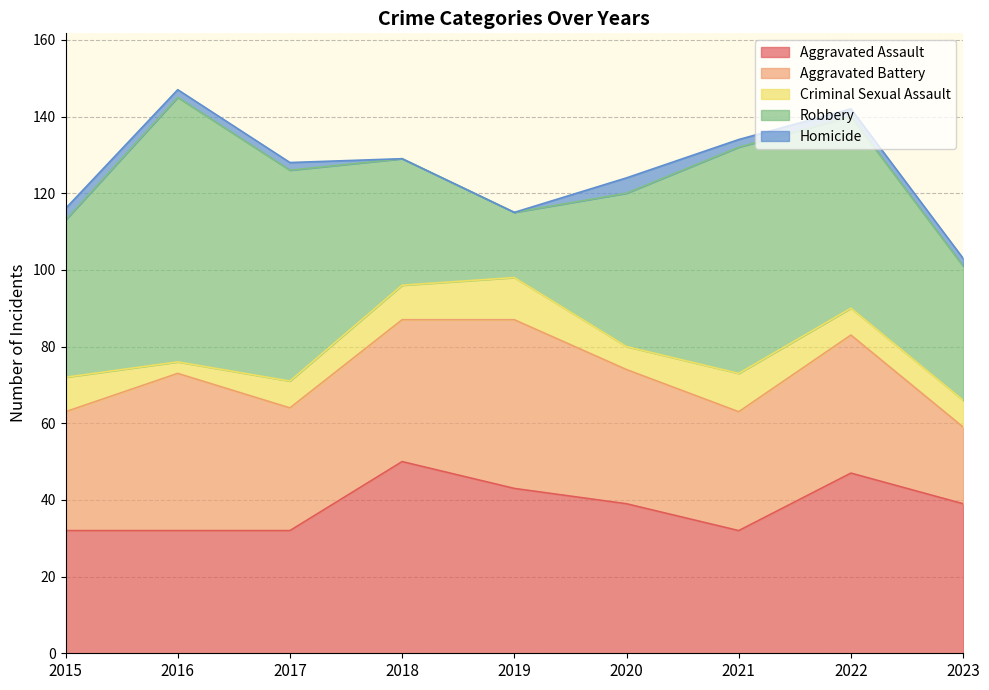

Which series has the largest range (max minus min)?

Robbery